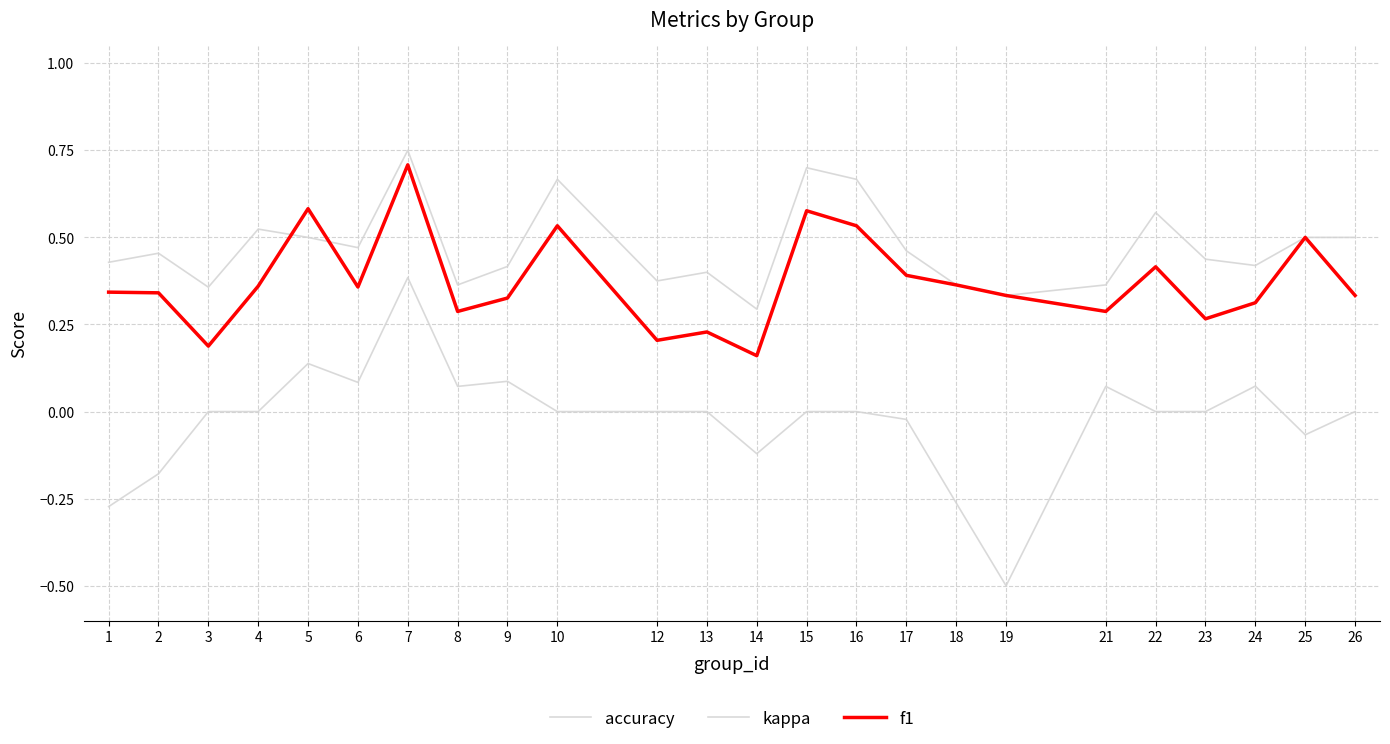

What is the difference between the maximum and second lowest values in the kappa series?

0.7